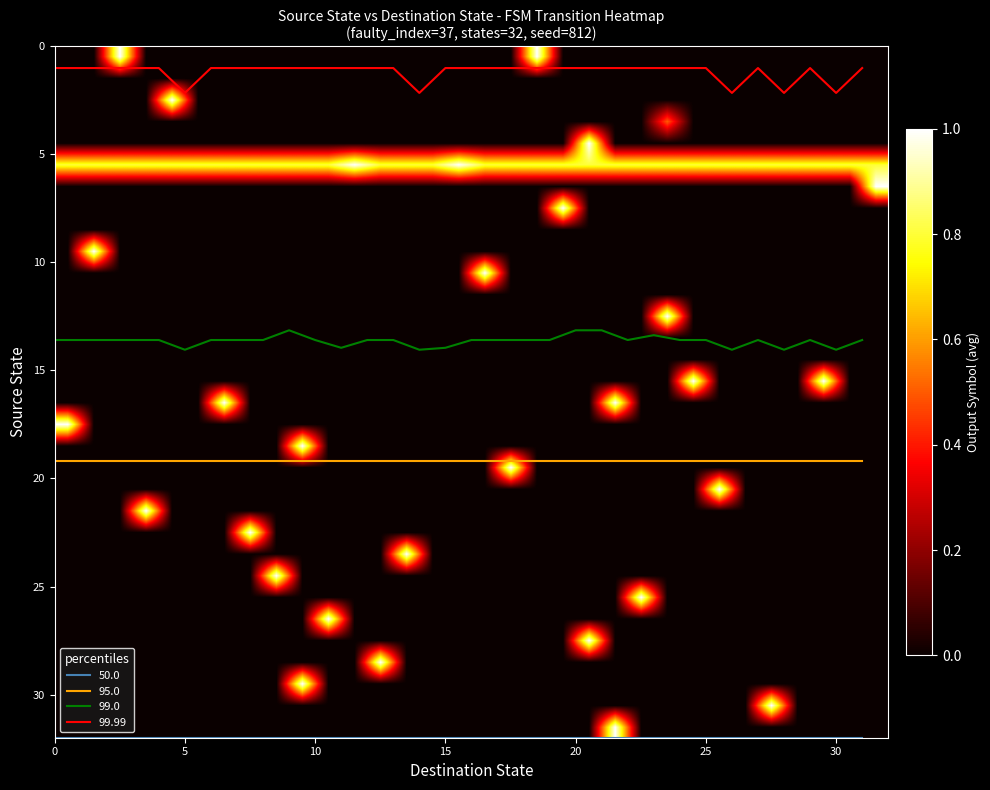

True or false: 99.0 has a value of 8.7 at 5.

False